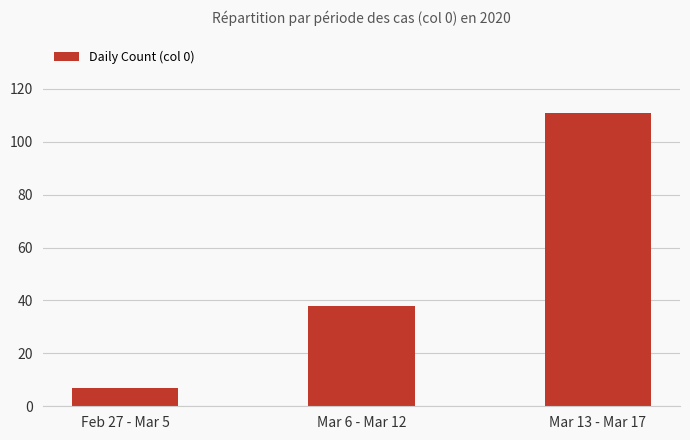

Where is the data nearest to the value 59?

Mar 6 - Mar 12